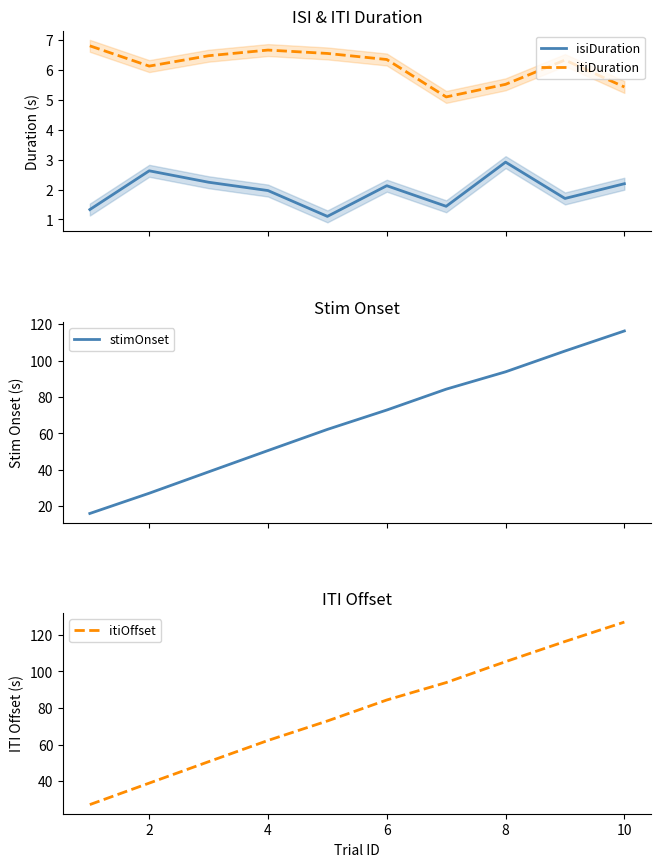

True or false: itiDuration and isiDuration cross at least once.

False